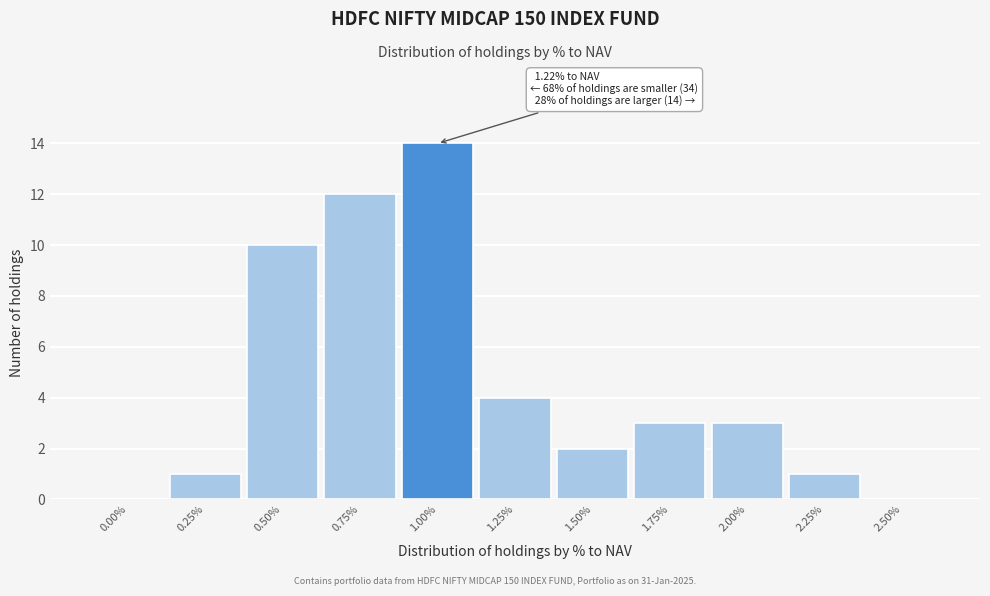

Reading right to left, extract all data points from this chart.

2.50%=0	2.25%=1	2.00%=3	1.75%=3	1.50%=2	1.25%=4	1.00%=14	0.75%=12	0.50%=10	0.25%=1	0.00%=0